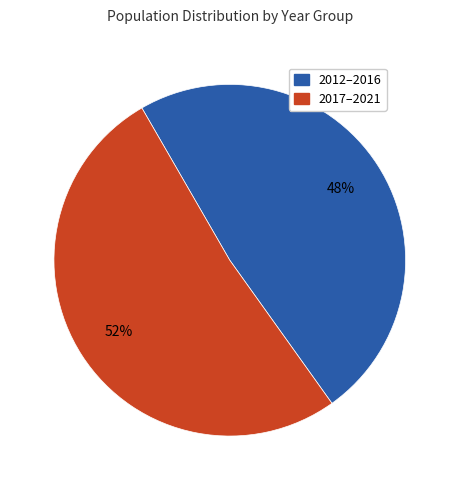

What percentage is the 2017–2021 slice, to the nearest percent?

52%